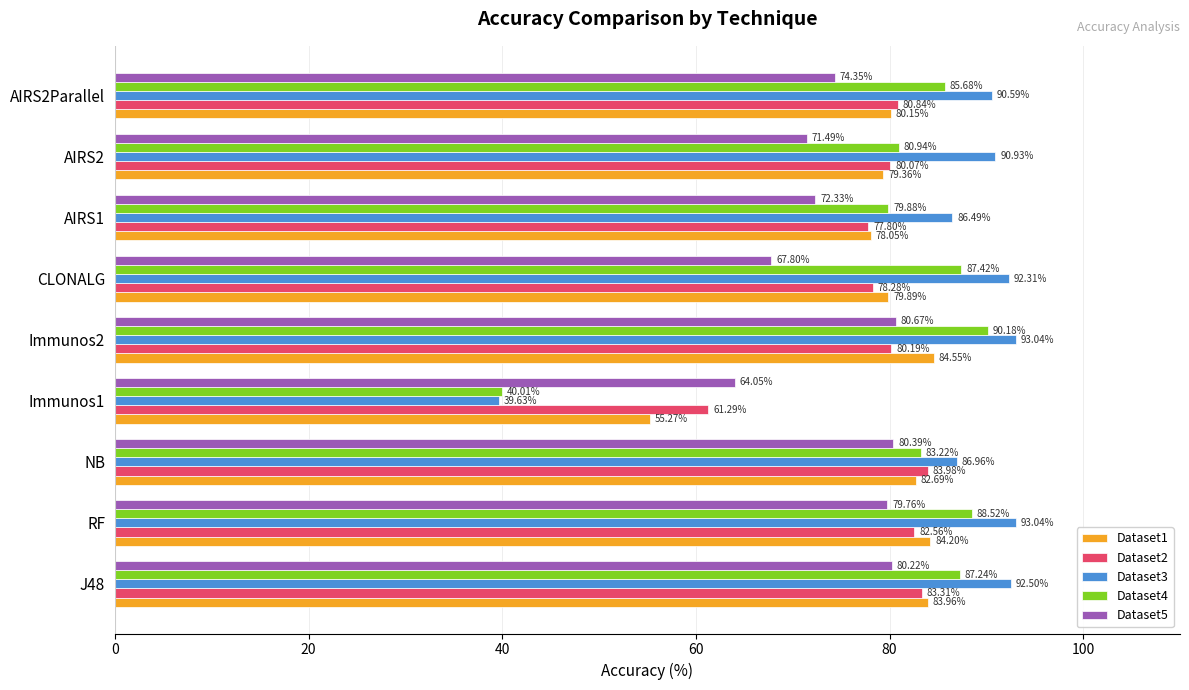

List the series in order of their peak value, highest first.

Dataset3, Dataset4, Dataset1, Dataset2, Dataset5